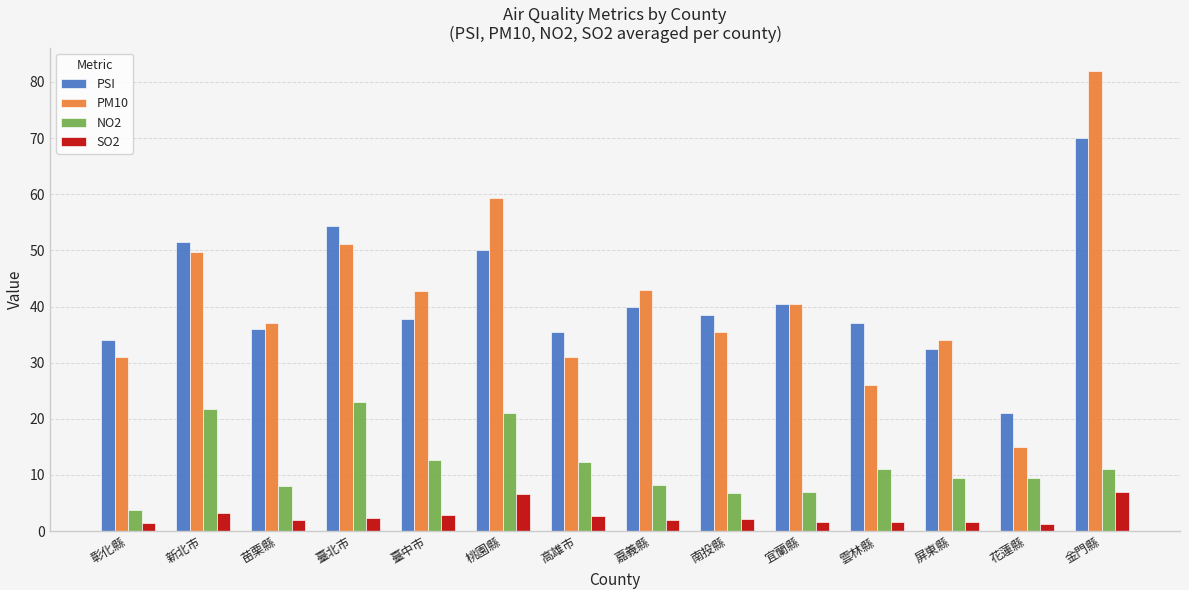

What is the highest value of the NO2 series?

23.0